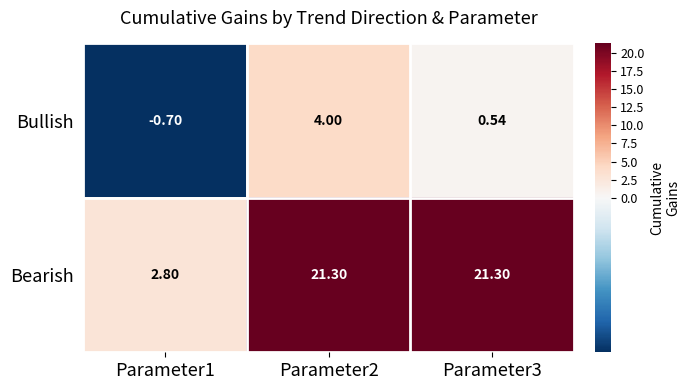

Is the value of Bearish at Parameter1 greater than the value of Bullish at Parameter1?

Yes